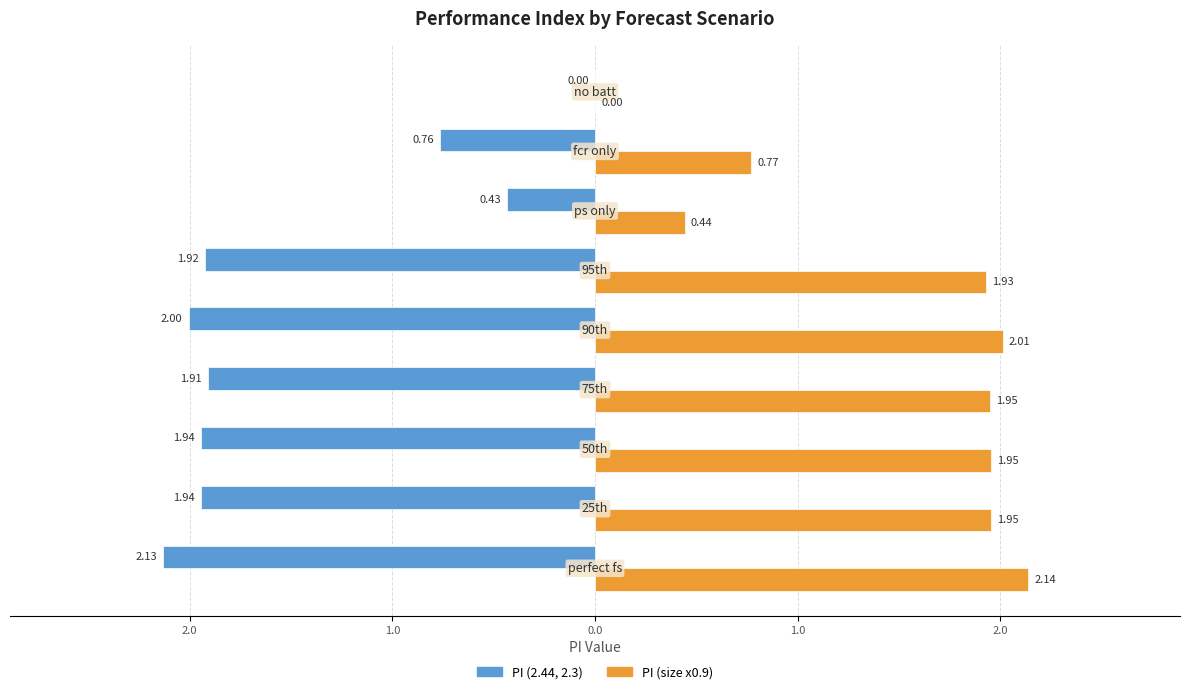

What are all the series names shown in the legend?

PI (2.44, 2.3), PI (size x0.9)